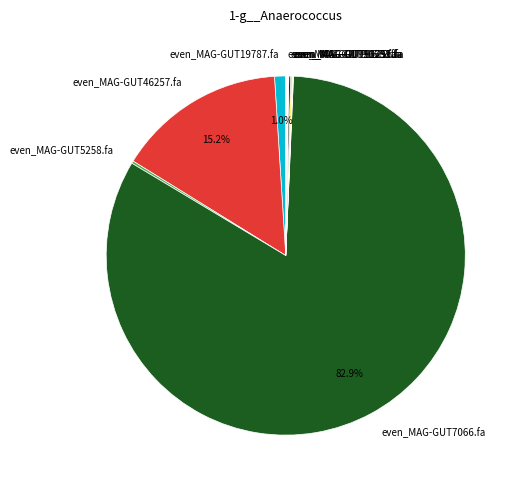

To the nearest percent, what is the average slice percentage?

11%